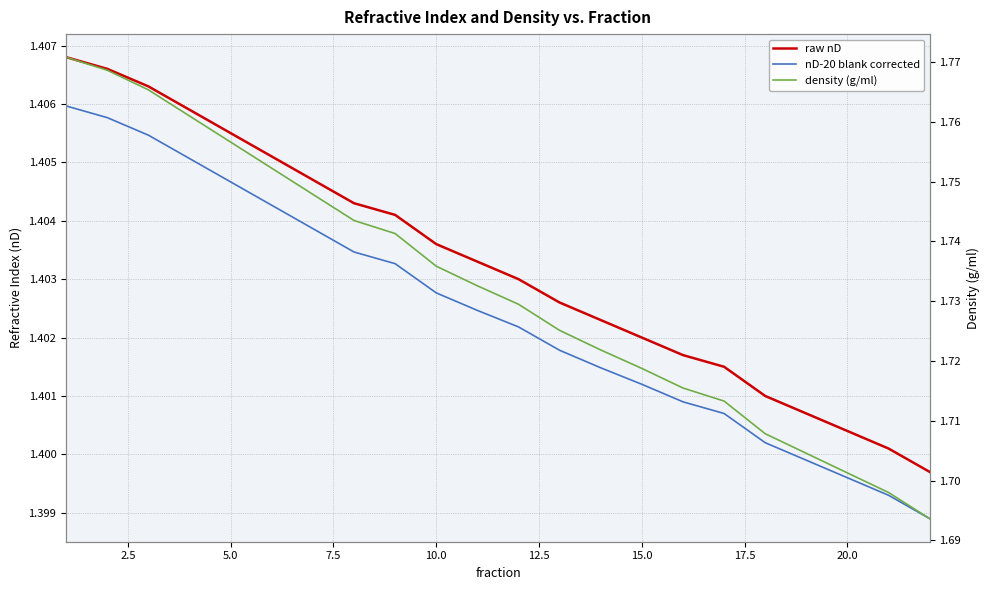

Reading left to right, list all the values displayed in this chart.

raw nD: 1.4	1.4	1.4	1.4	1.4	1.4	1.4	1.4	1.4	1.4	1.4	1.4	1.4	1.4	1.4	1.4	1.4	1.4	1.4	1.4	1.4	1.4
nD-20 blank corrected: 1.4	1.4	1.4	1.4	1.4	1.4	1.4	1.4	1.4	1.4	1.4	1.4	1.4	1.4	1.4	1.4	1.4	1.4	1.4	1.4	1.4	1.4
density (g/ml): 1.8	1.8	1.8	1.8	1.8	1.8	1.7	1.7	1.7	1.7	1.7	1.7	1.7	1.7	1.7	1.7	1.7	1.7	1.7	1.7	1.7	1.7